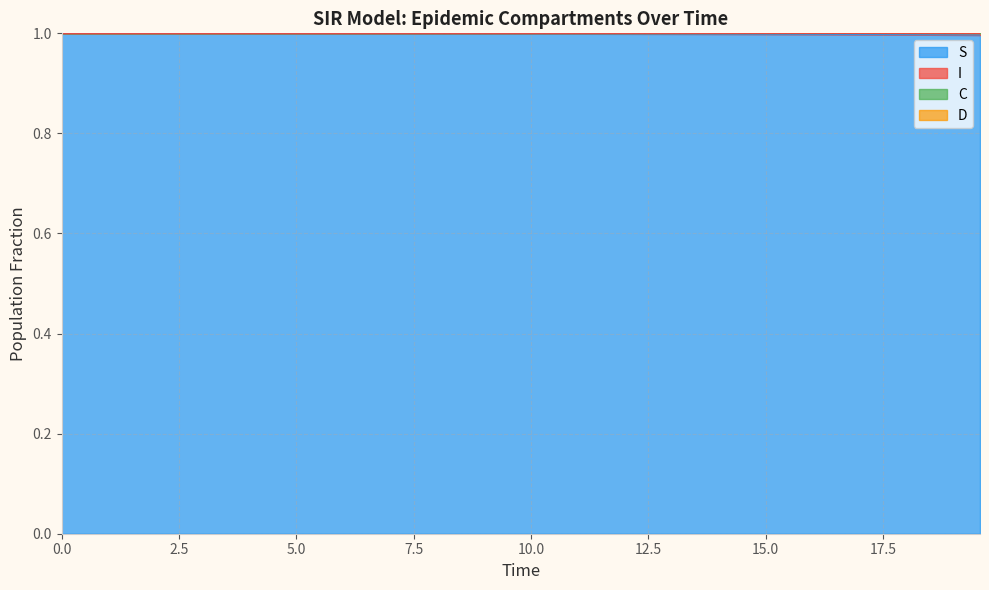

What is the lowest value of the S series?

1.0